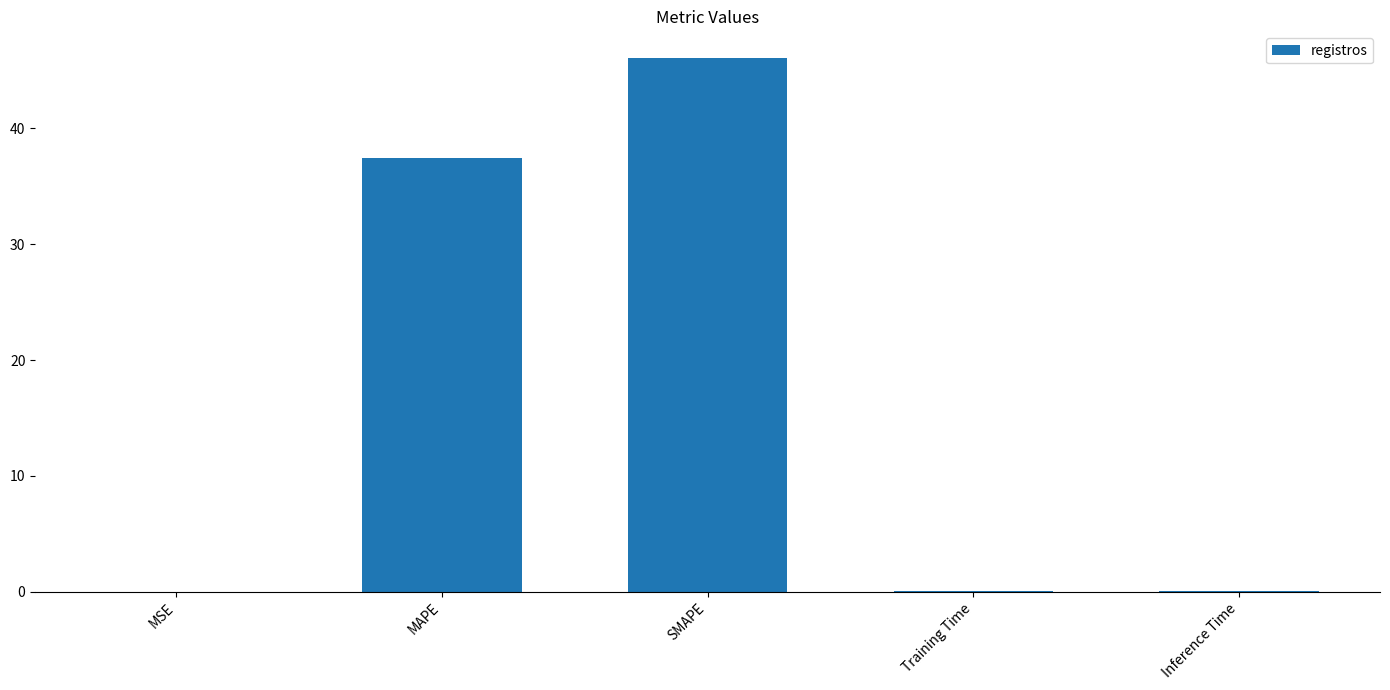

True or false: the data shows 0.0 at Inference Time.

True